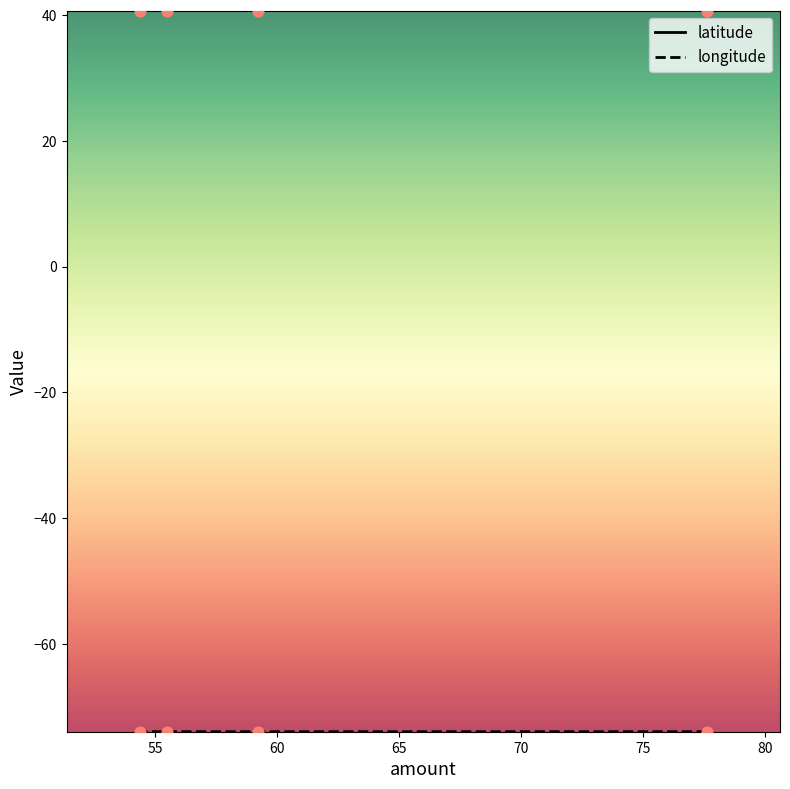

Which series has the widest spread of Y values?

longitude